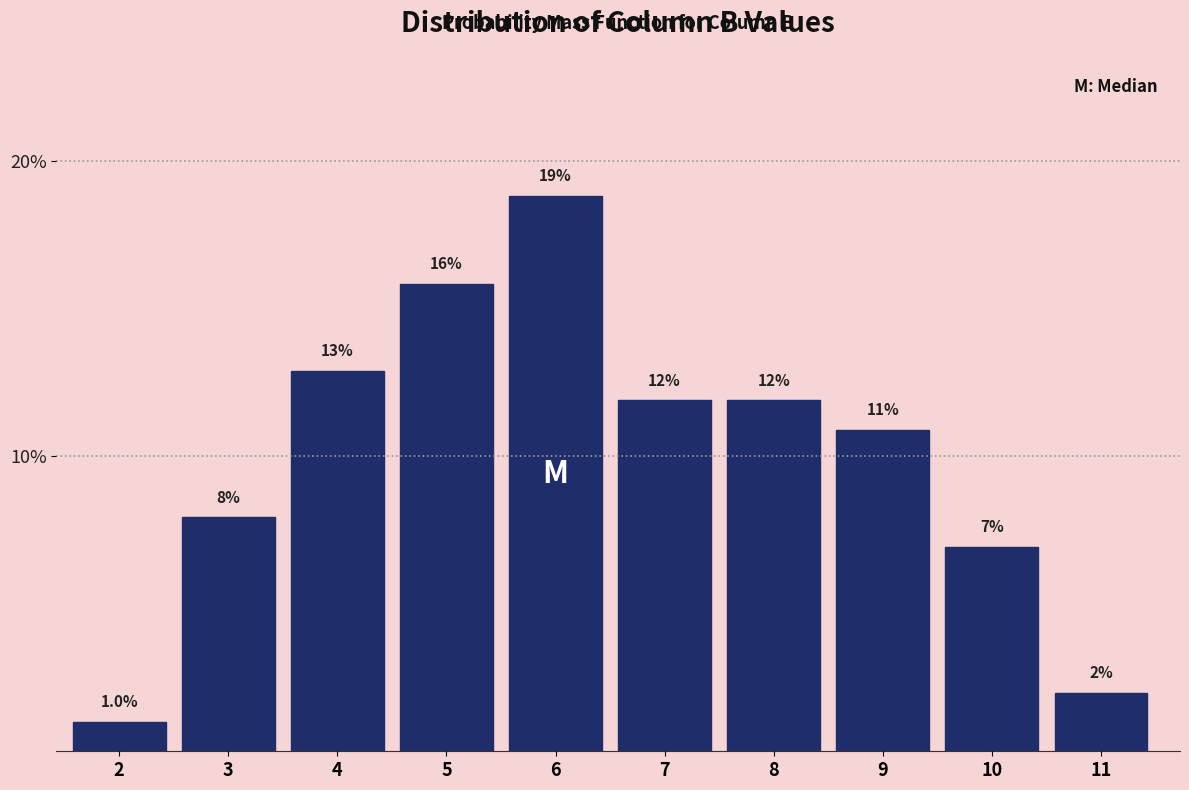

Does the chart contain any negative values?

No